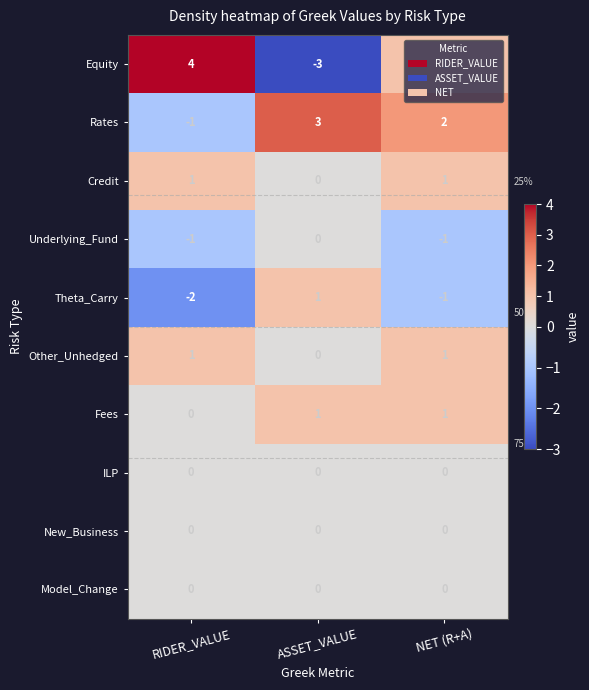

What is the total value across all series at NET (R+A)?

4